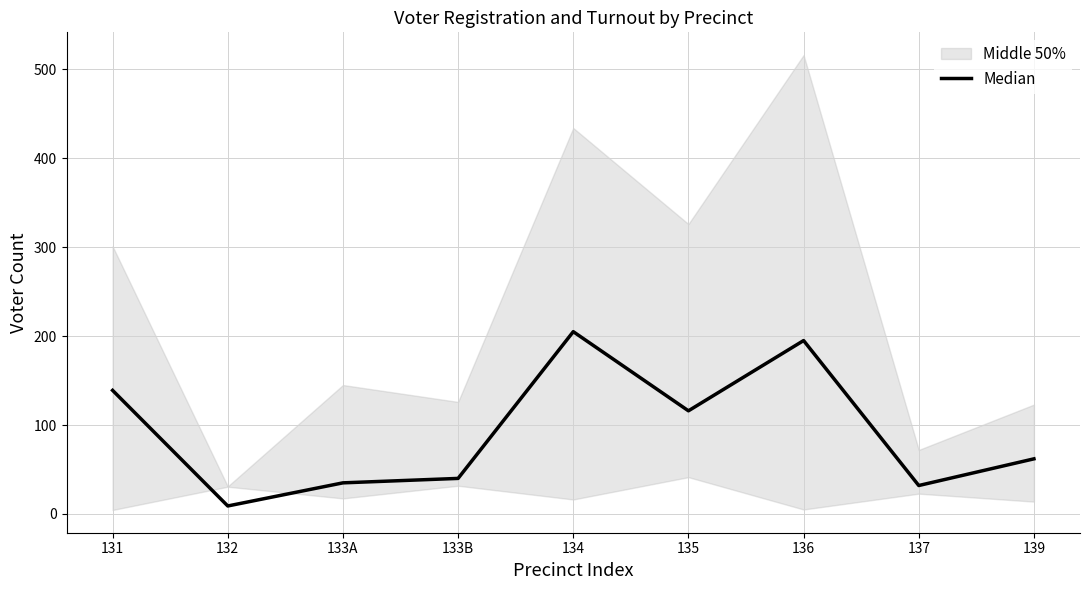

What position from the left is 135?

6